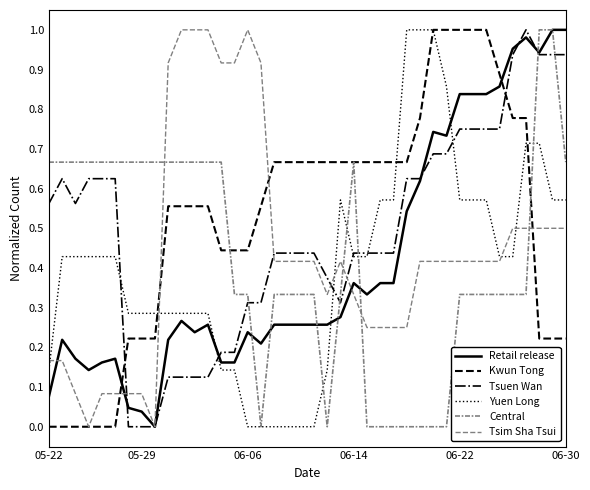

True or false: Central and Yuen Long intersect in this chart.

True